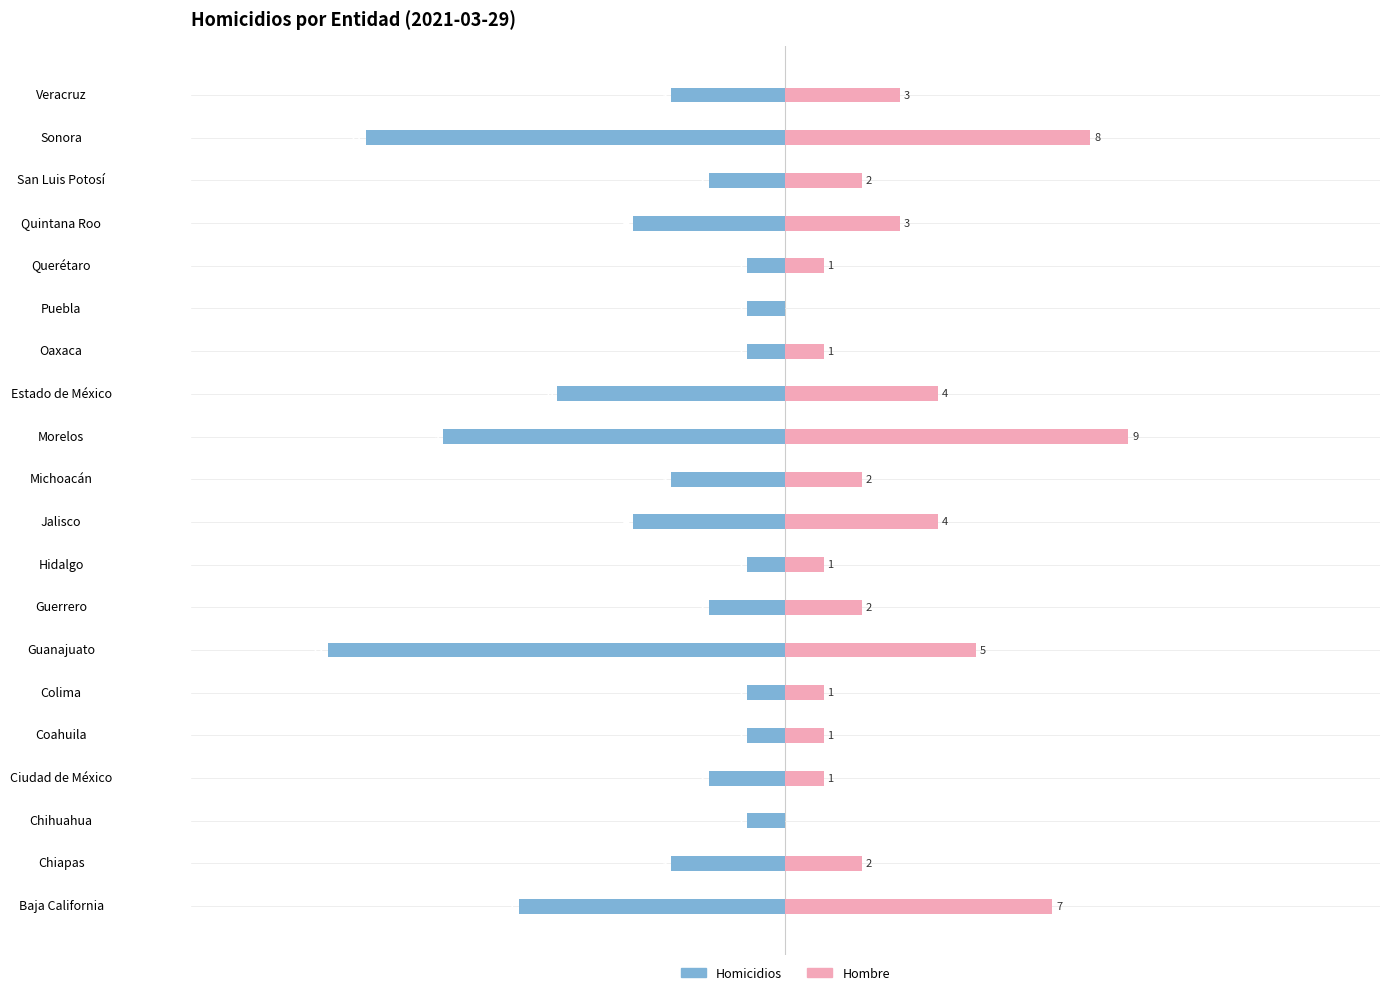

True or false: Hombre has a value of -5 at Chihuahua.

False